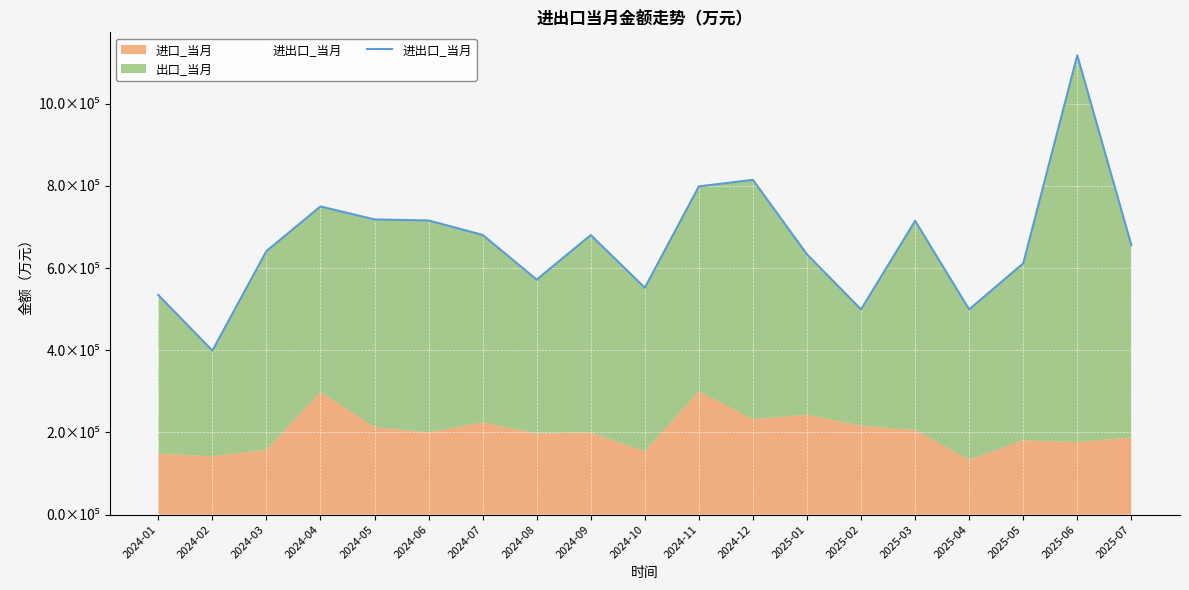

How many interior local valleys (lower than both neighbors) does the data have?

5